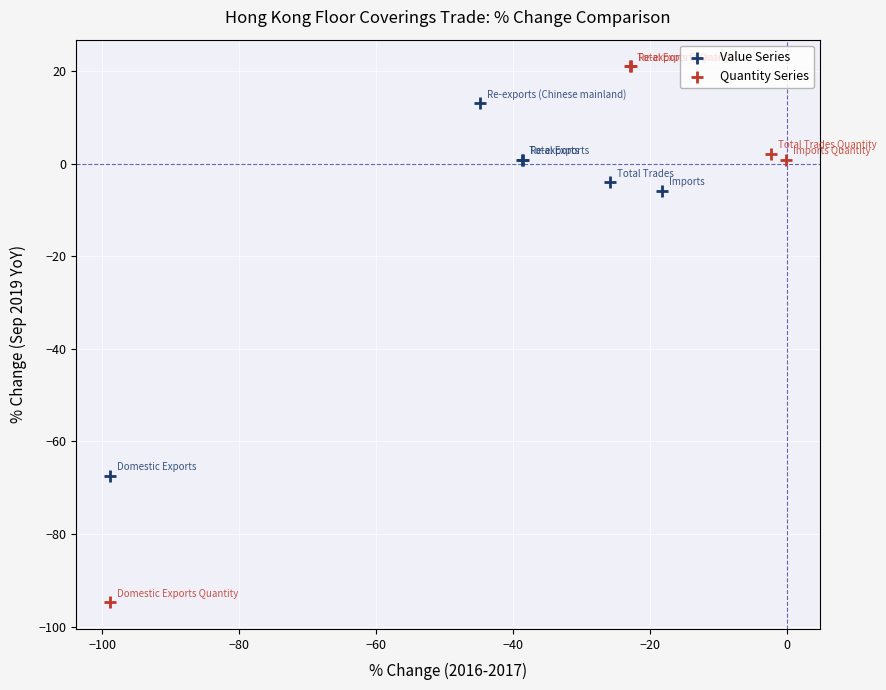

Which series has the widest spread of Y values?

Quantity Series